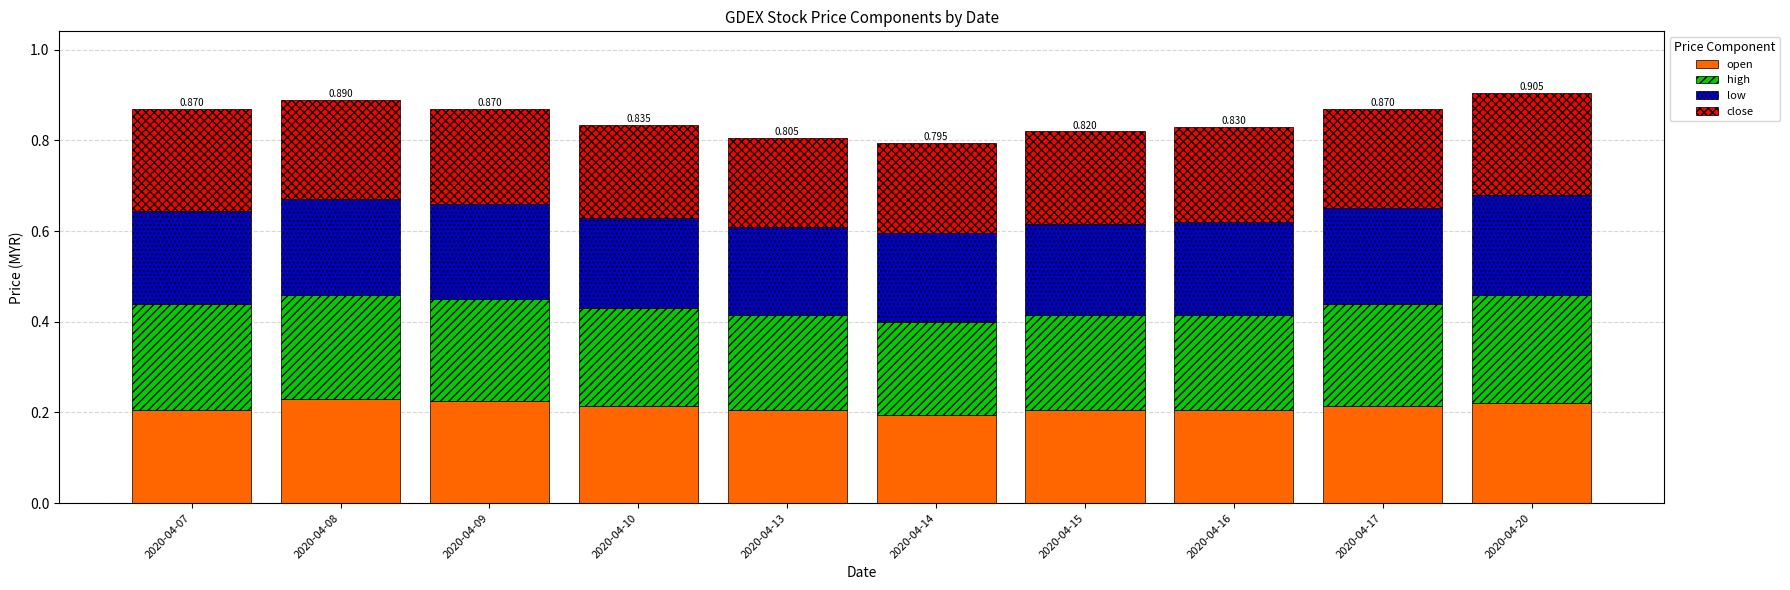

How many series are shown in this chart?

4